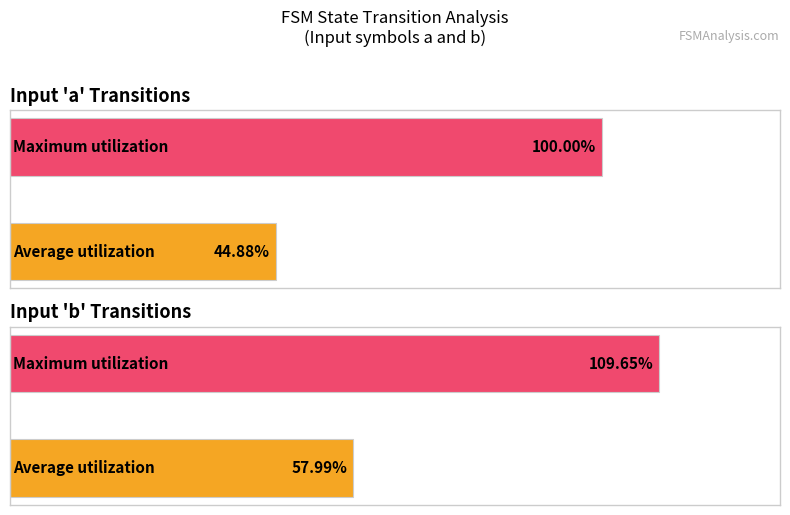

How many categories are shown in the chart?

2